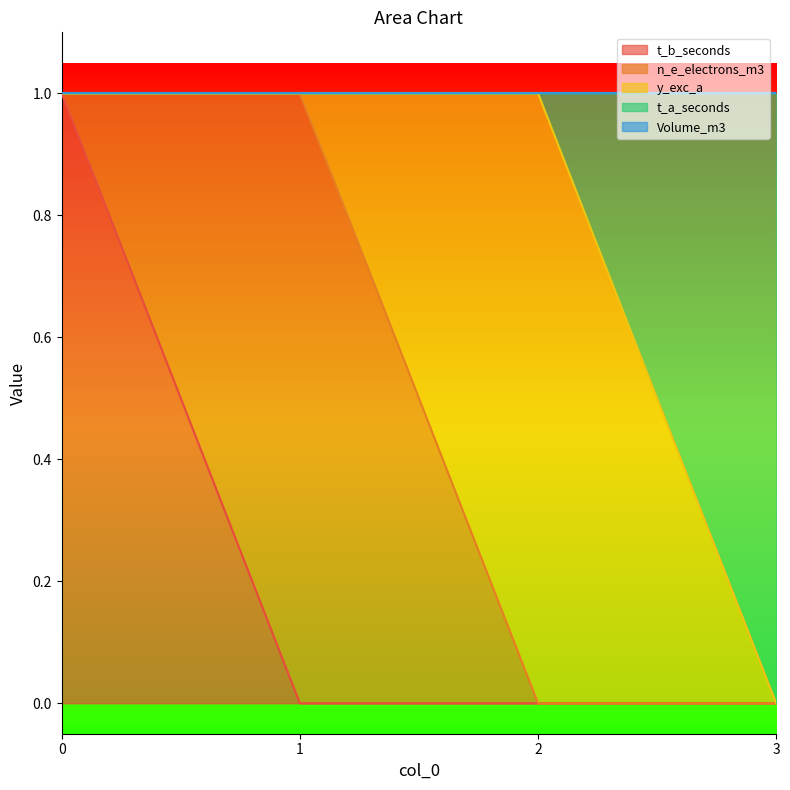

Reading right to left, list all the values displayed in this chart.

t_b_seconds: 0	0	0	1
n_e_electrons_m3: 0	0	1	0
y_exc_a: 0	1	0	0
t_a_seconds: 1	0	0	0
Volume_m3: 0	0	0	0